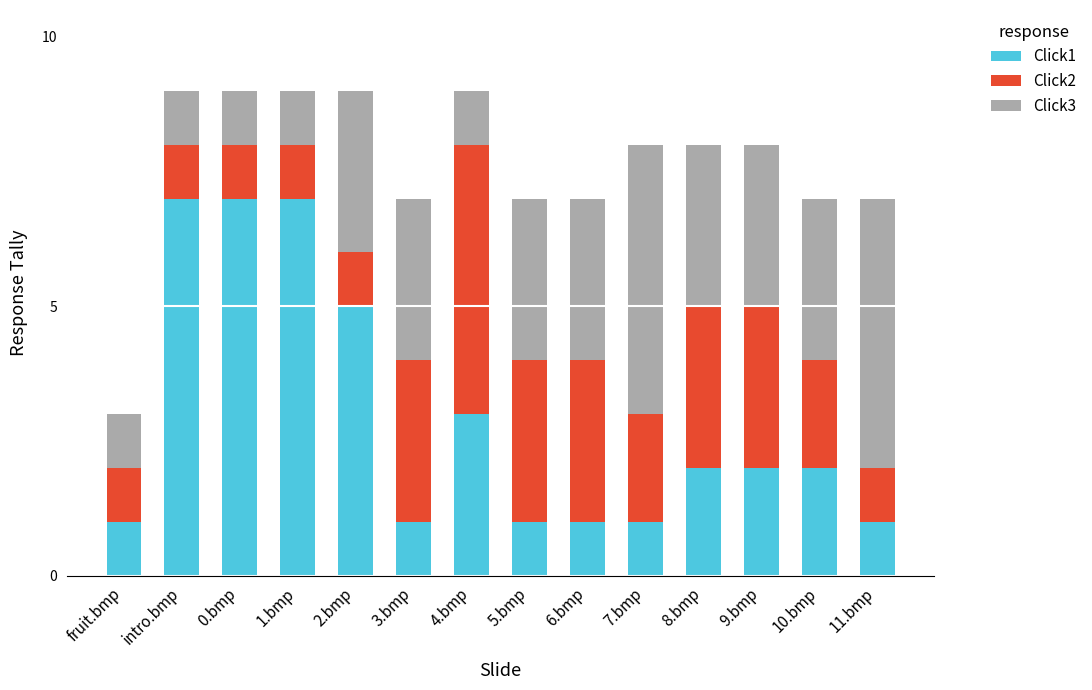

What are all the series names shown in the legend?

Click1, Click2, Click3